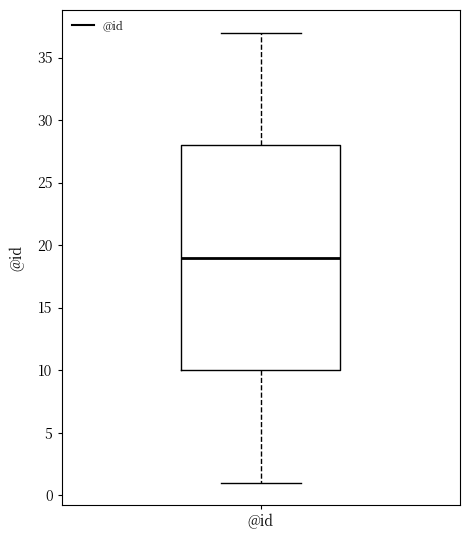

Transcribe this box plot: give where the median line is, the range the box spans, and where the two whiskers end, as read against the y-axis. The values are not printed on the chart, so give them approximately, as read against the axis.

median 19, box 10 to 28, whiskers 1 to 37